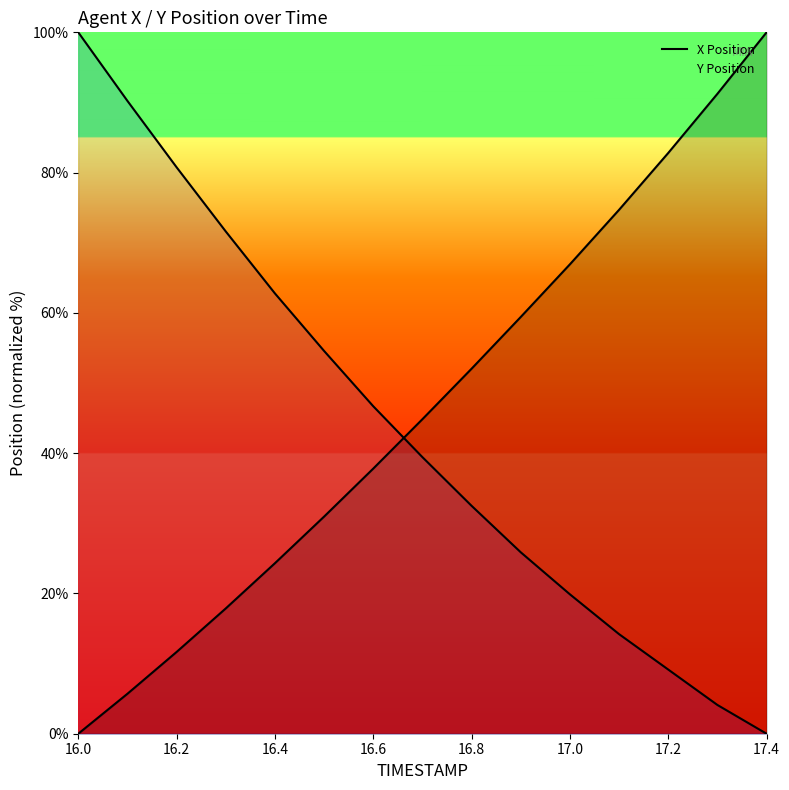

Which category has the lowest value across all series?

16.0